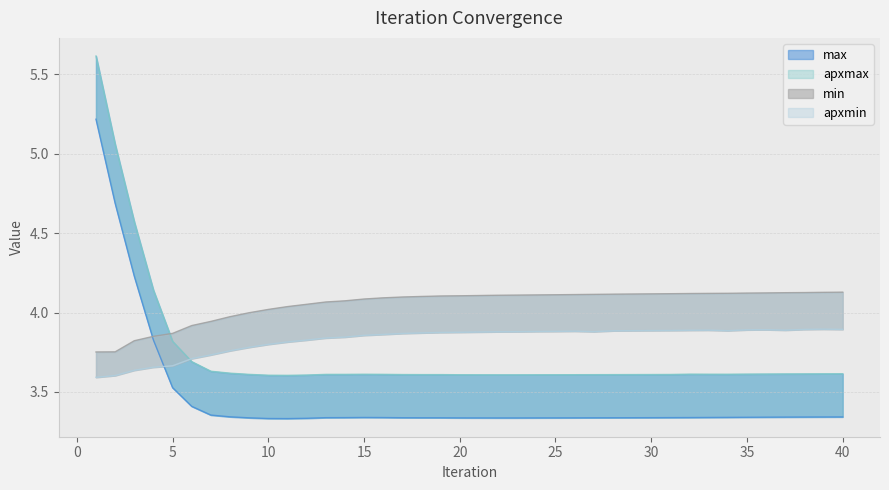

True or false: apxmax has more than 2 points higher than both neighbors.

True